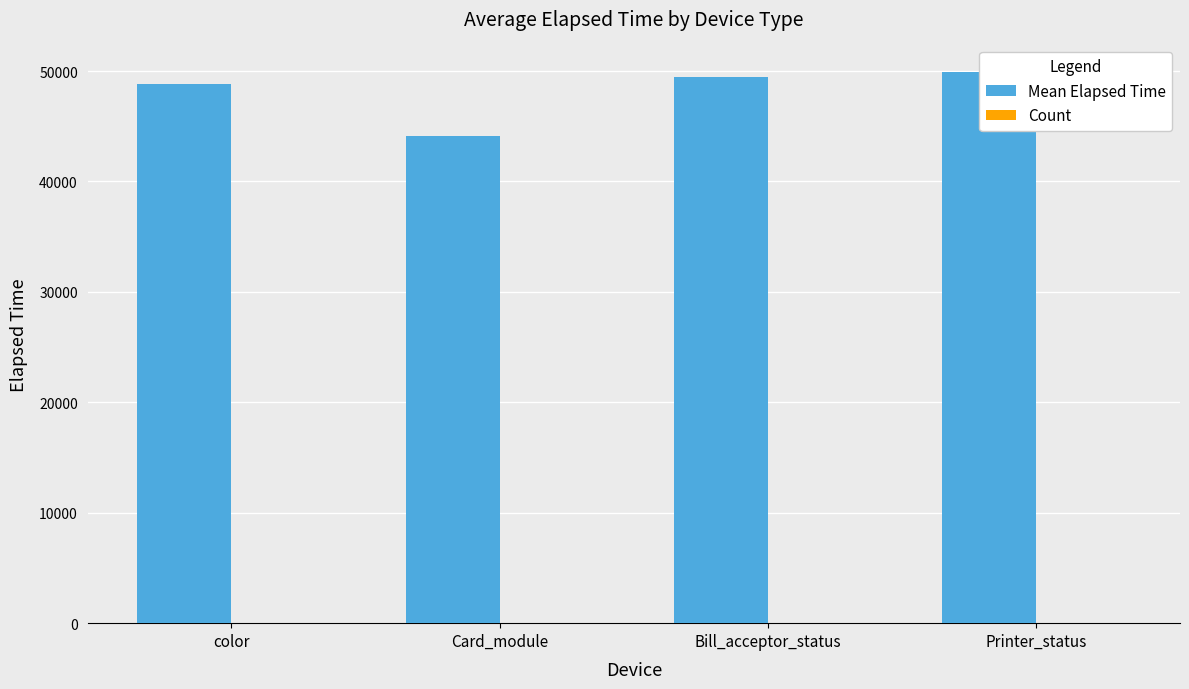

Reading left to right, what are all the values shown in this chart?

Mean Elapsed Time: color=48839.5	Card_module=44118.1	Bill_acceptor_status=49479.0	Printer_status=49915.0
Count: color=15.0	Card_module=9.0	Bill_acceptor_status=2.0	Printer_status=1.0